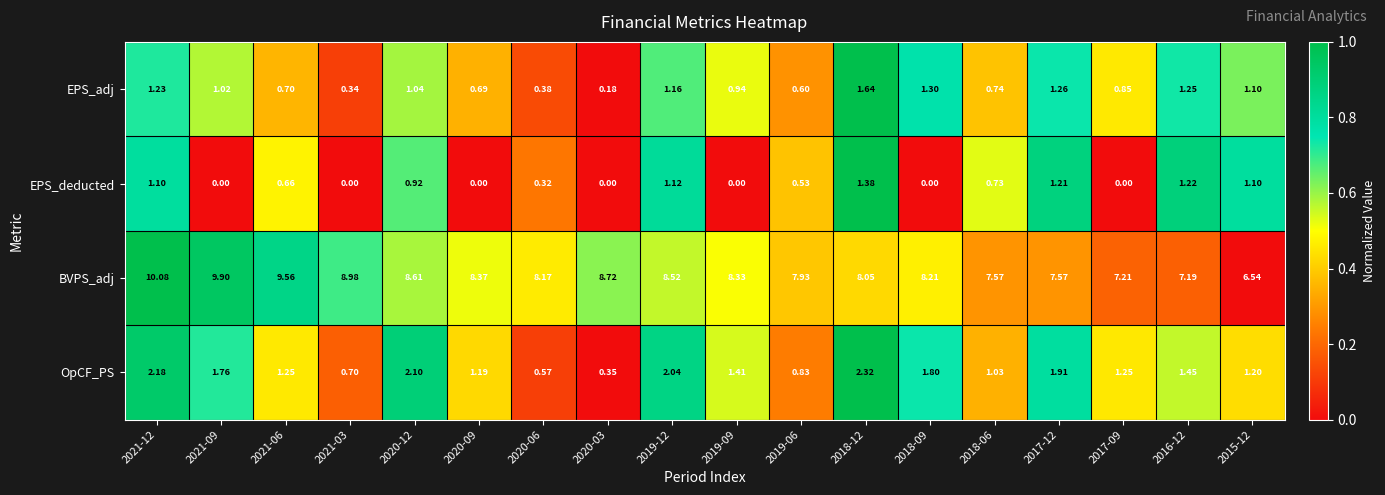

Which series changed the most between 2021-03 and 2018-09?

OpCF_PS